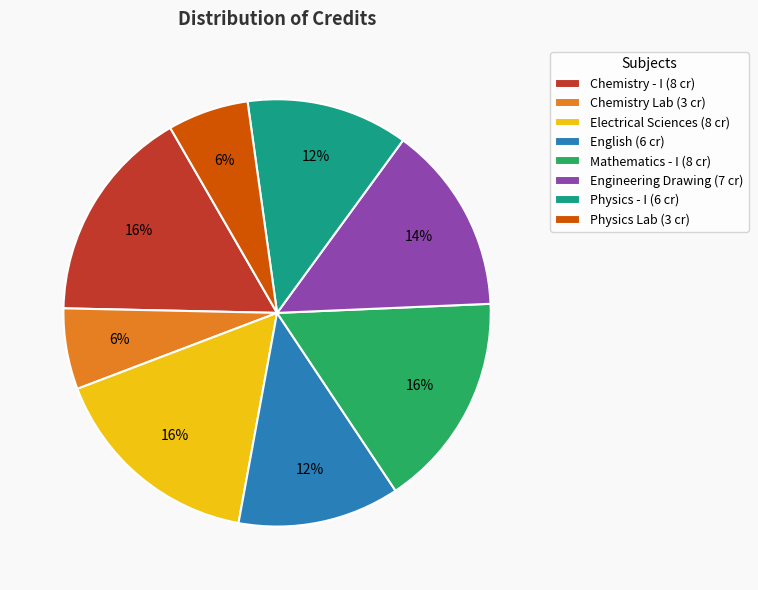

To the nearest percent, what portion does Physics - I (6 cr) represent?

12%